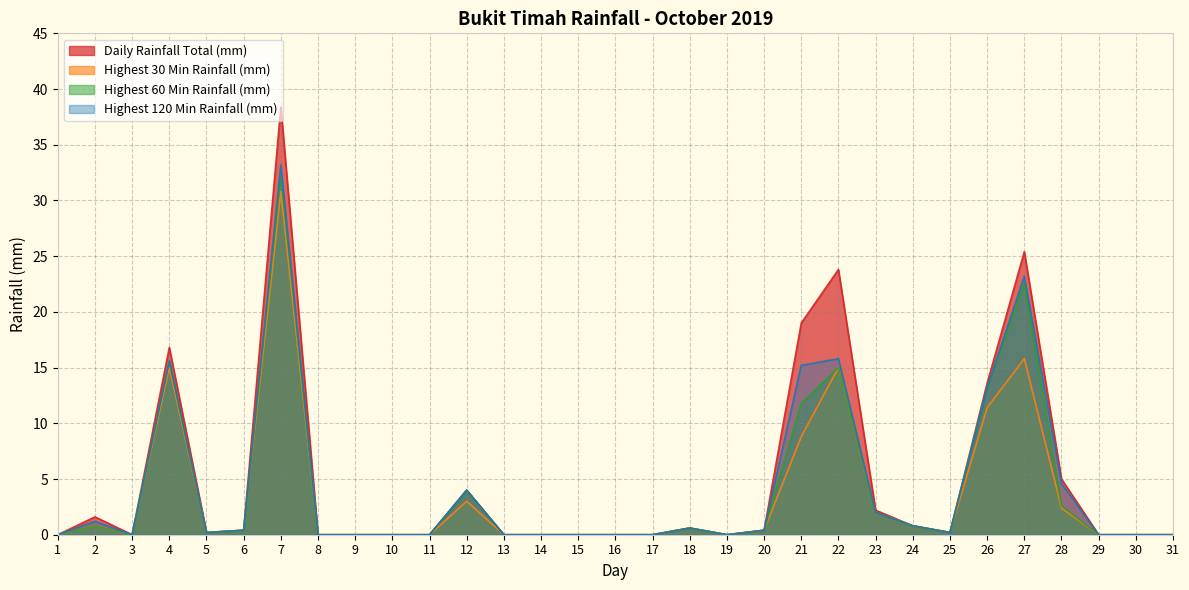

True or false: Highest 120 Min Rainfall (mm) and Highest 60 Min Rainfall (mm) intersect in this chart.

False